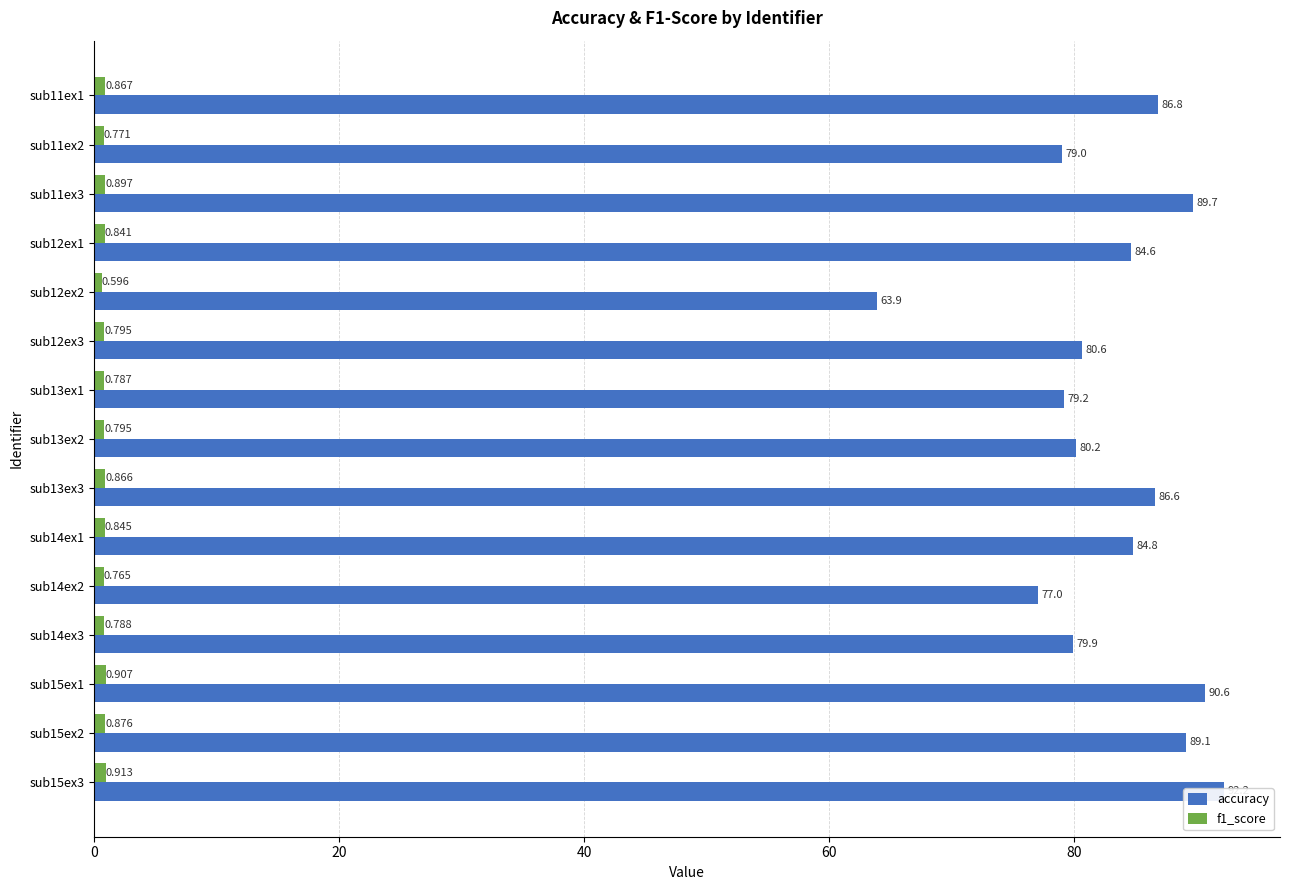

What is the difference between the second highest and minimum values in the f1_score series?

0.3